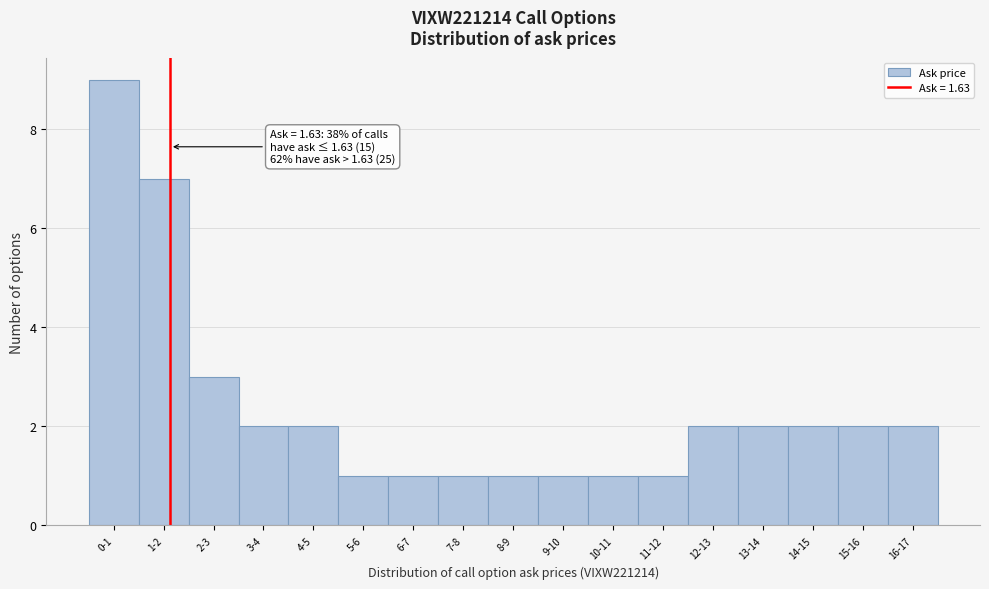

Reading left to right, list all the values displayed in this chart.

0-1=9	1-2=7	2-3=3	3-4=2	4-5=2	5-6=1	6-7=1	7-8=1	8-9=1	9-10=1	10-11=1	11-12=1	12-13=2	13-14=2	14-15=2	15-16=2	16-17=2